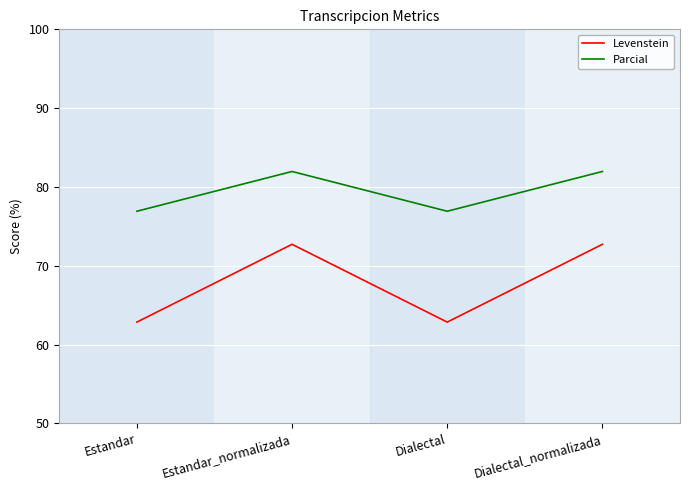

What are all the series names shown in the legend?

Levenstein, Parcial